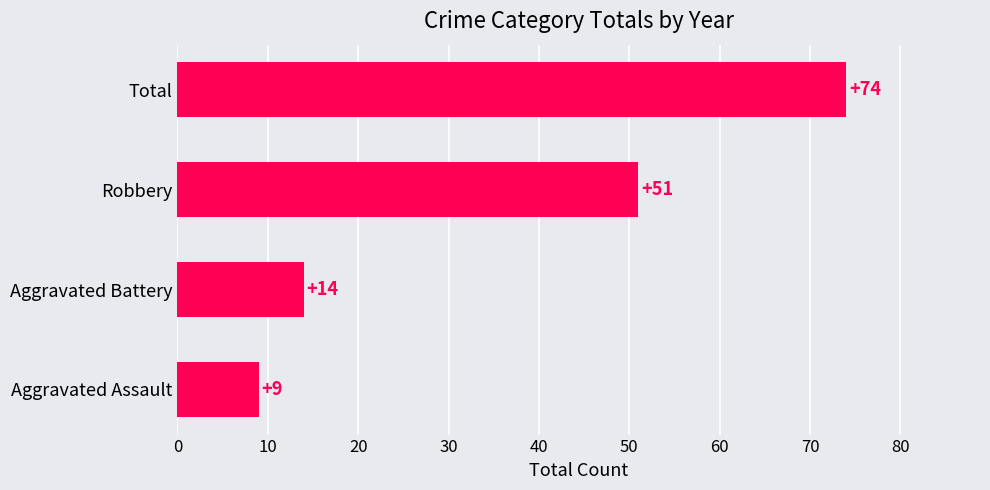

What is the greatest value displayed?

74